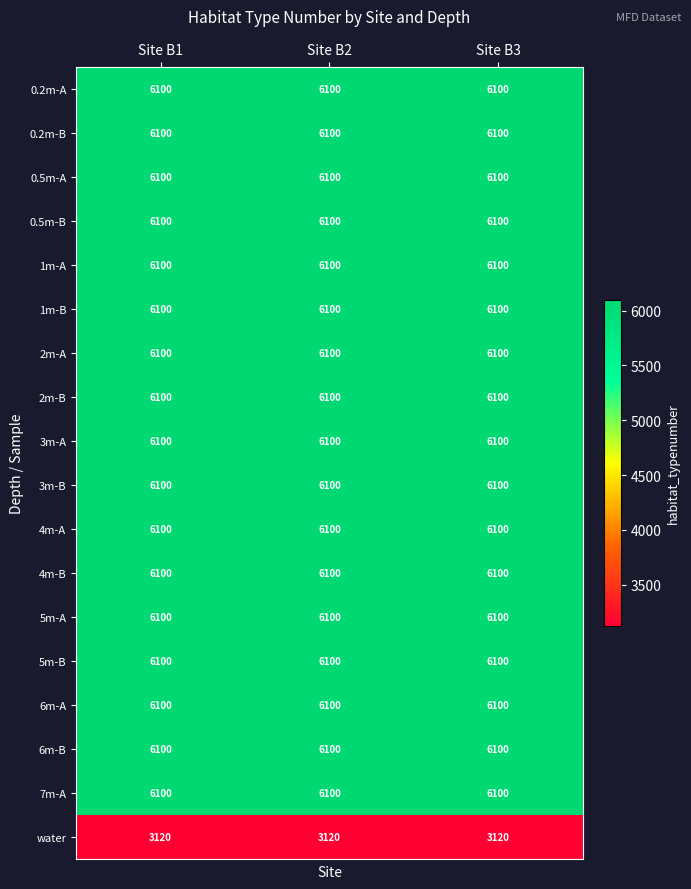

What is the difference between the highest and lowest values at Site B1?

2980